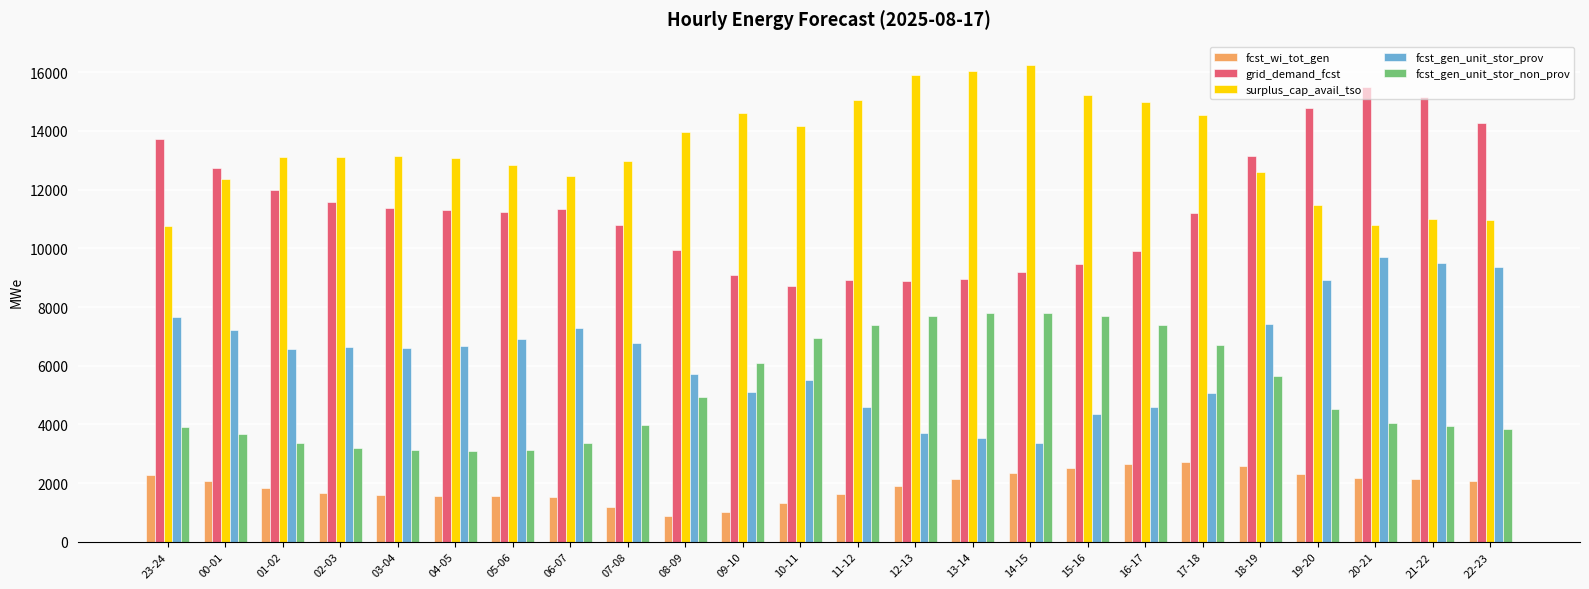

What is the total value across all series at 07-08?

35709